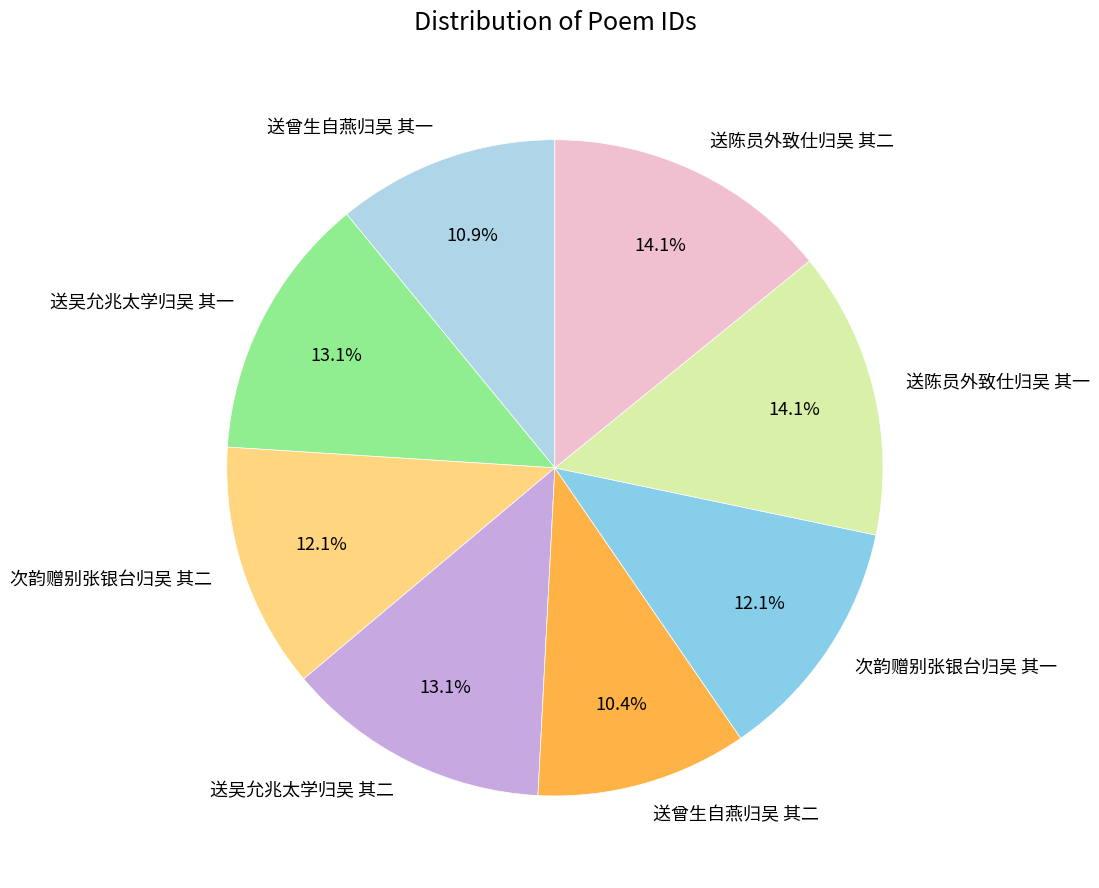

To the nearest percent, what is the average slice percentage?

12%